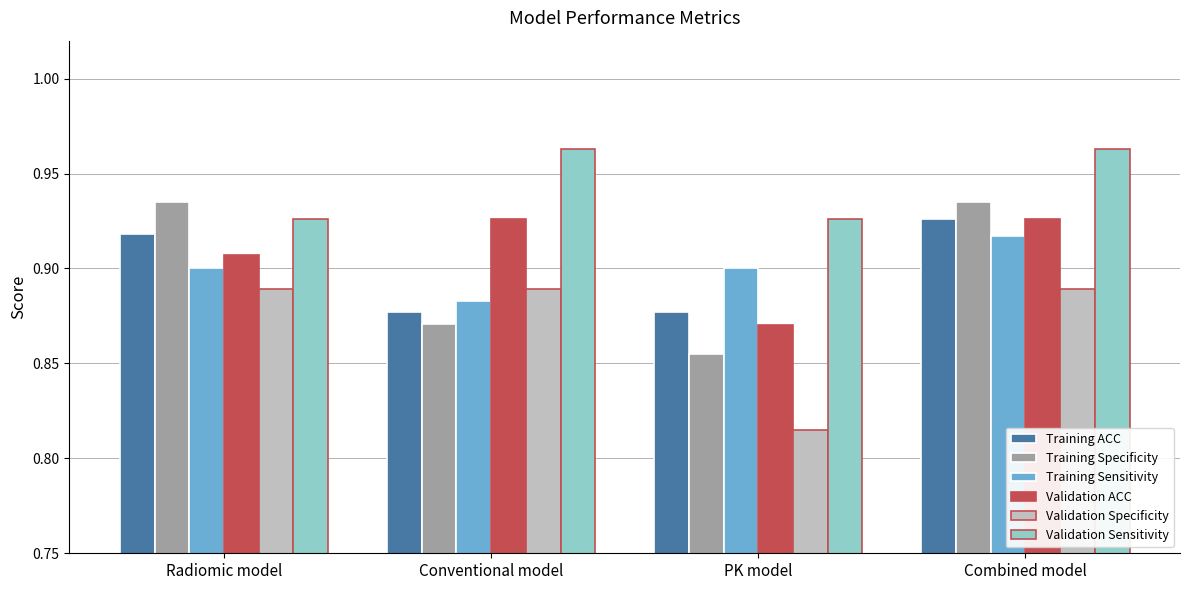

At Conventional model, list the series in order from smallest to largest.

Training Specificity, Training ACC, Training Sensitivity, Validation Specificity, Validation ACC, Validation Sensitivity